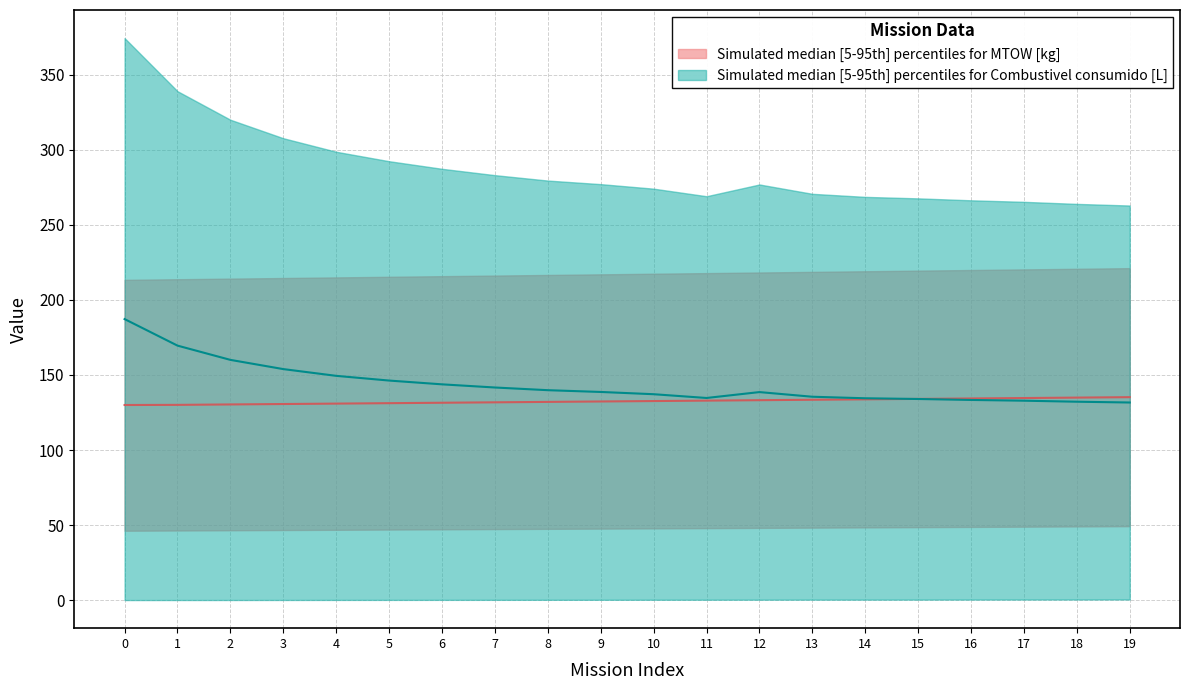

What is the value of the Combustivel consumido [L] point at the 6th from the left?

146.3